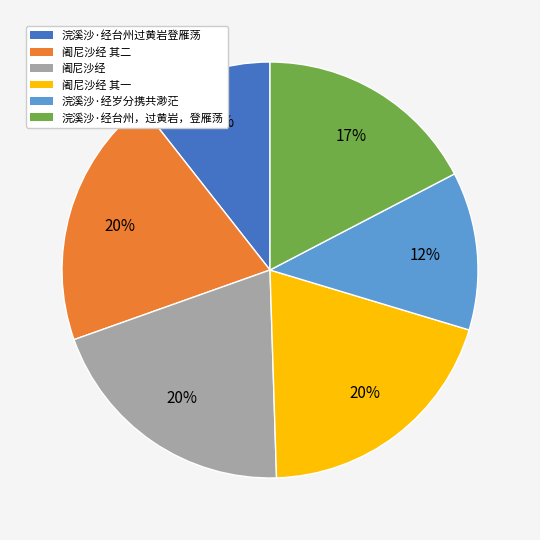

Does any single category account for the majority?

No